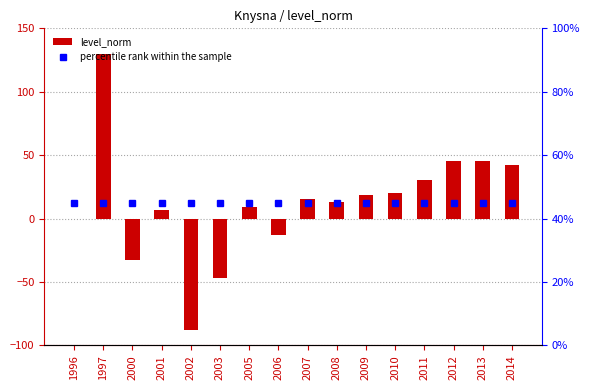

Between 2000 and 2012, which series saw the biggest shift?

level_norm